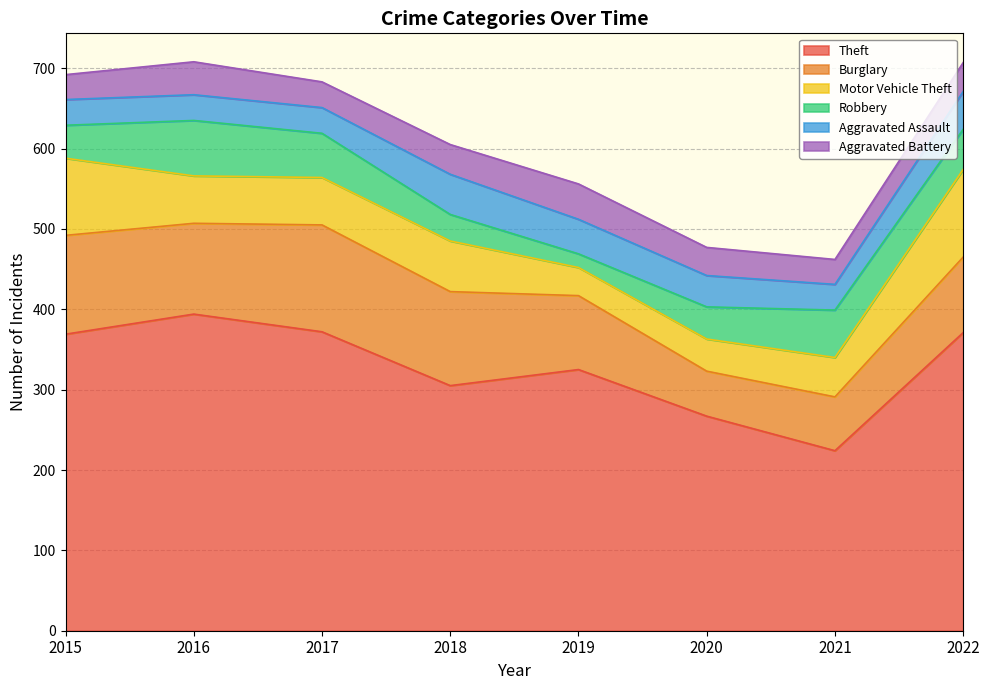

What is the total value across all series at 2019?

556